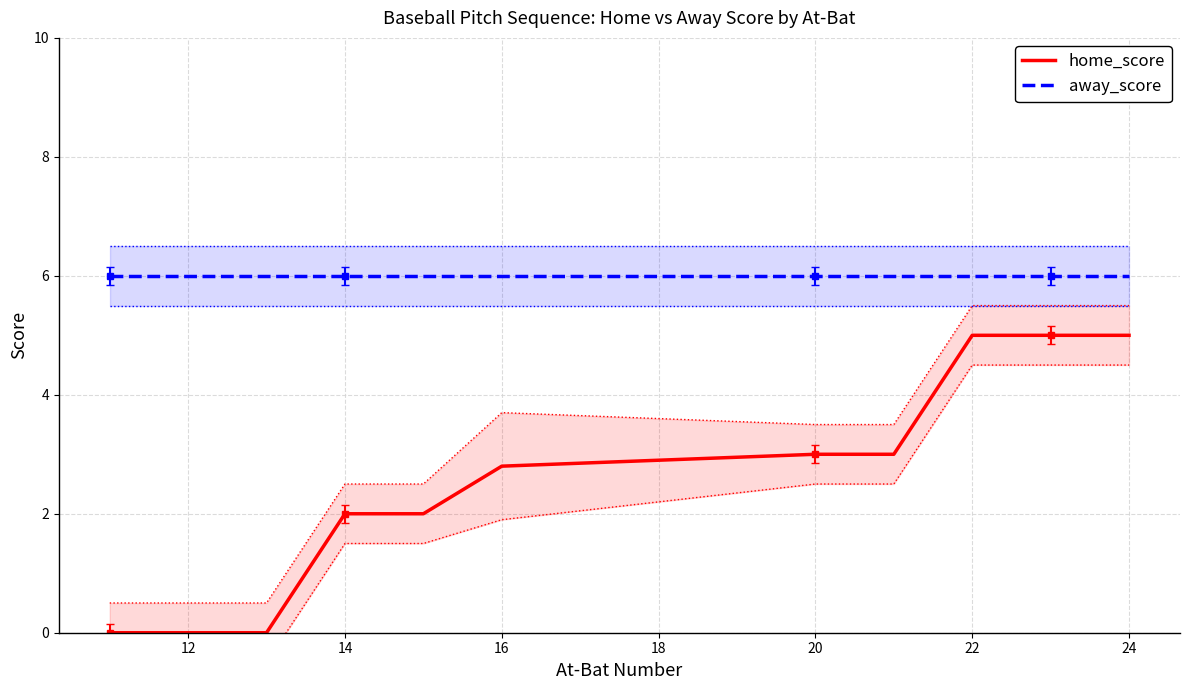

How many series are shown in this chart?

2